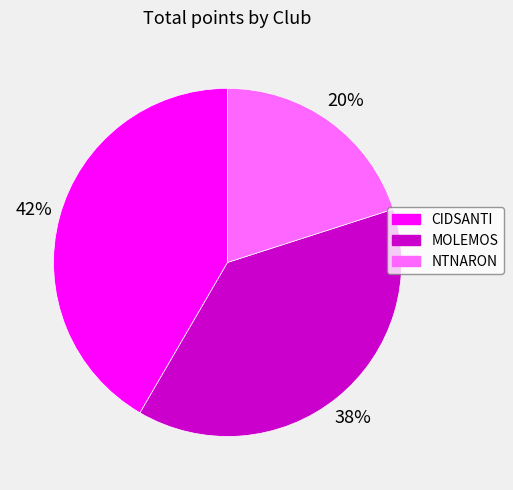

What percentage is the NTNARON slice, to the nearest percent?

20%